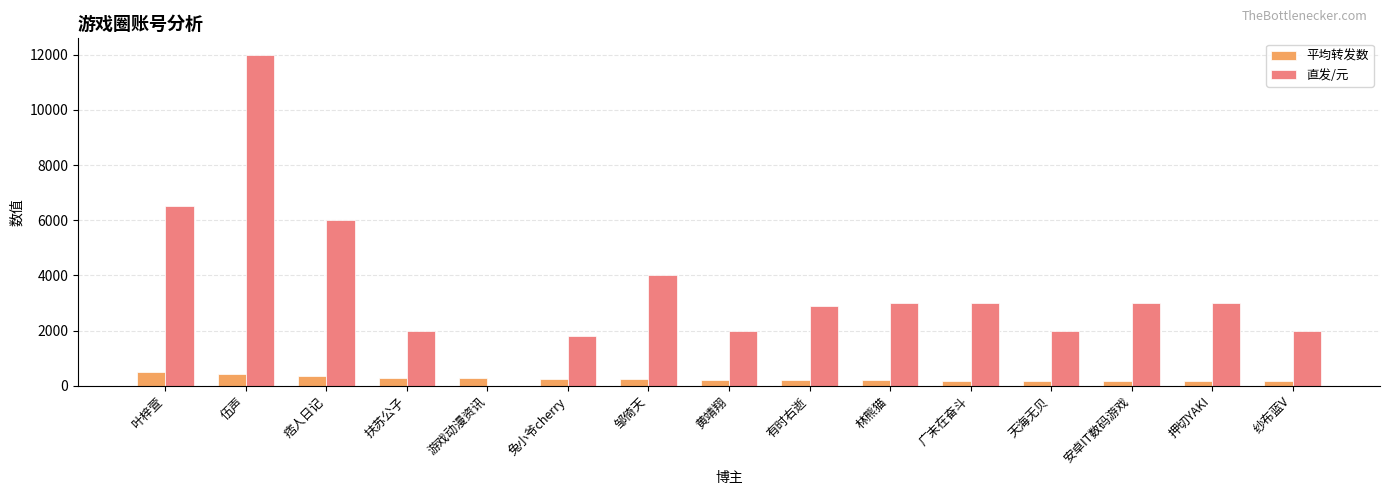

What are all the series names shown in the legend?

平均转发数, 直发/元